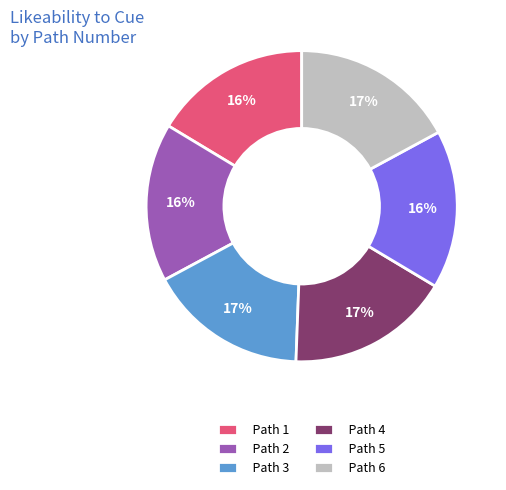

How many segments does this pie chart have?

6